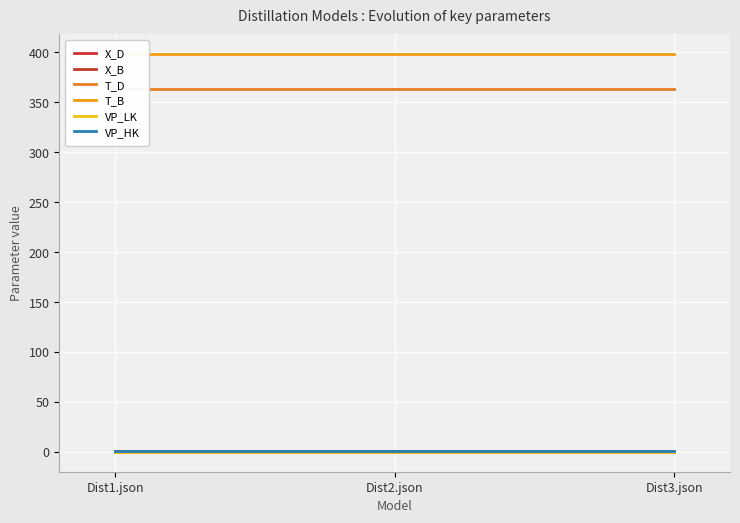

Which series has the largest total across all categories?

T_B